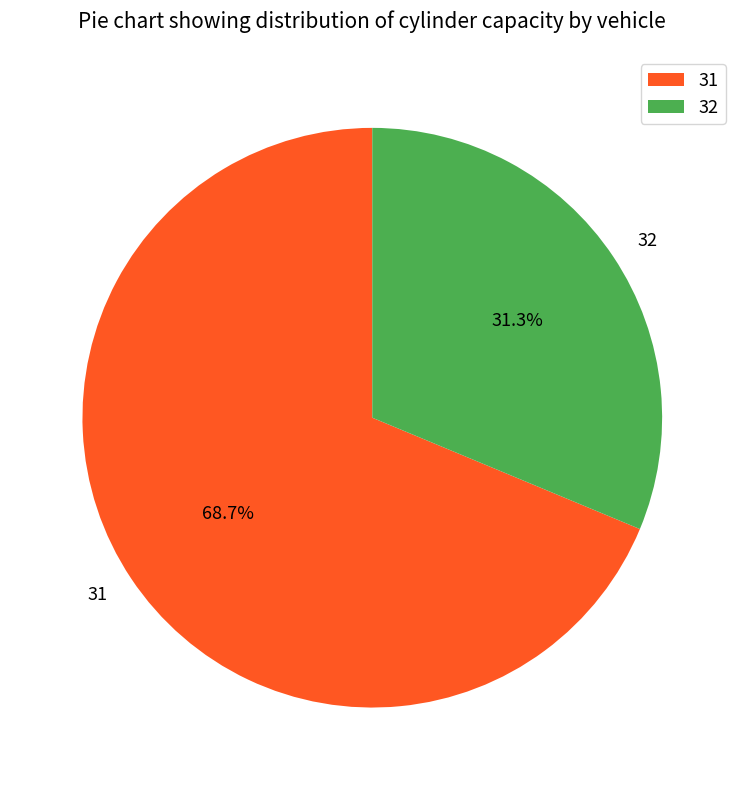

The 31 slice represents 69% of the pie. True or false?

True